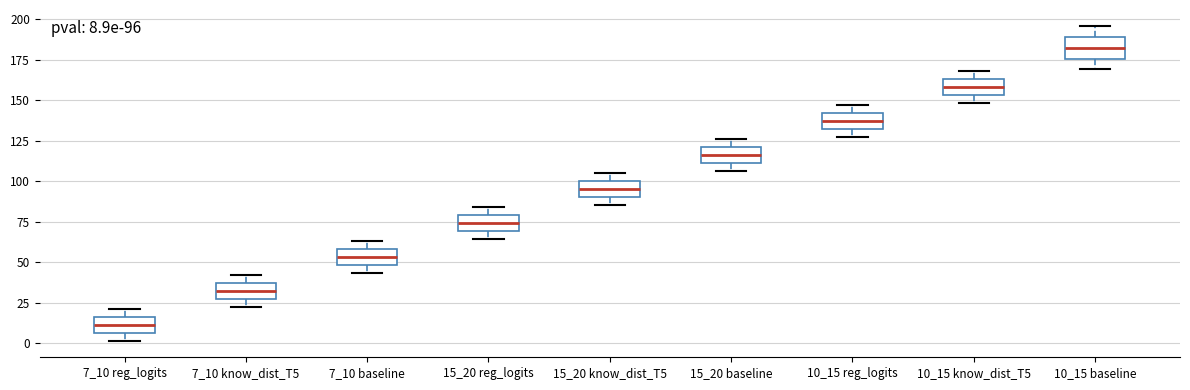

Which box's median line is the lowest?

7_10 reg_logits